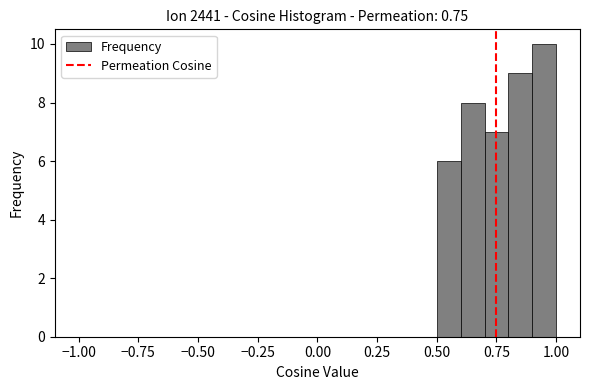

Read against the x-axis, roughly where is the centre of the tallest bar?

0.95